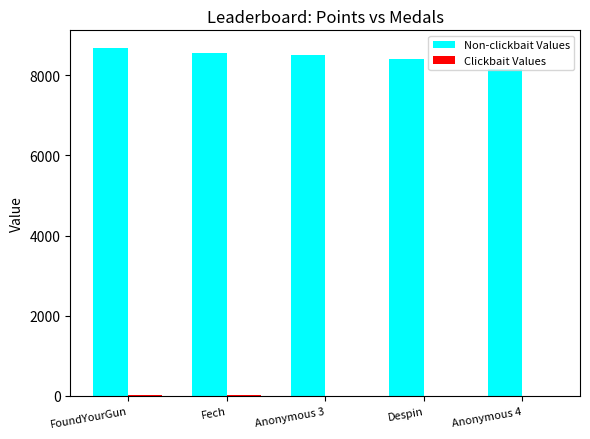

What is the greatest value displayed?

8684